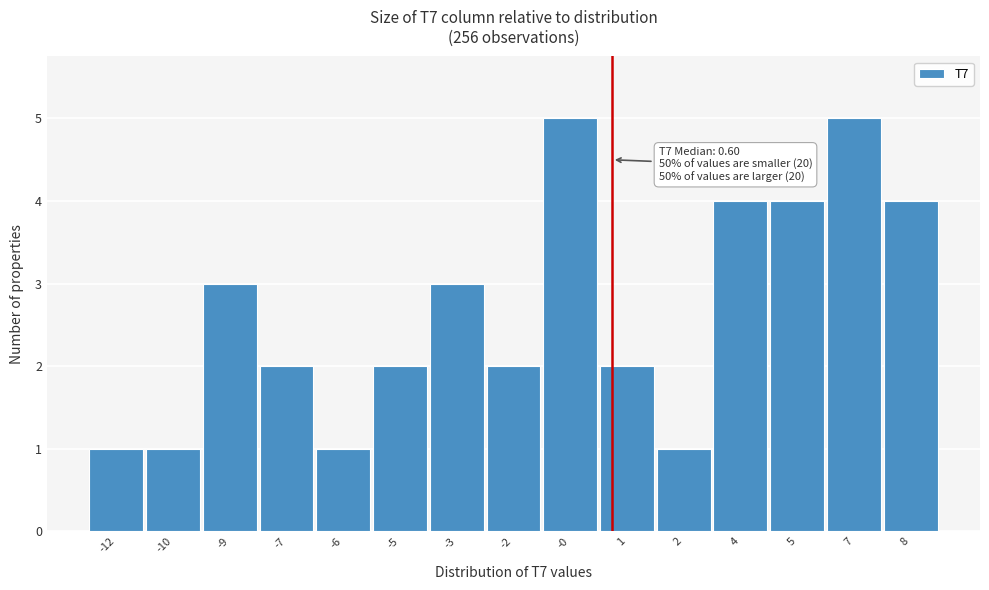

Reading left to right, extract all data points from this chart.

-12=1	-10=1	-9=3	-7=2	-6=1	-5=2	-3=3	-2=2	-0=5	1=2	2=1	4=4	5=4	7=5	8=4